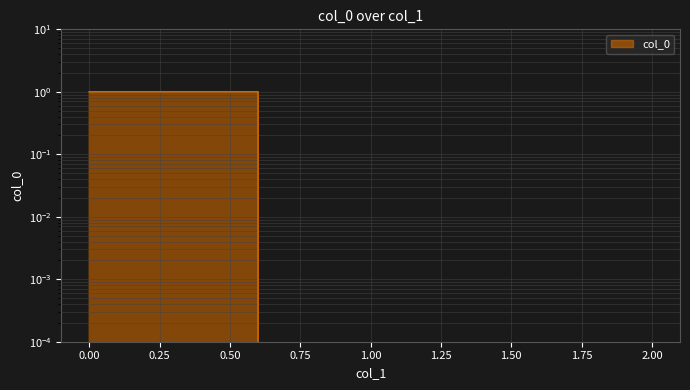

True or false: the data has more than 2 interior local peaks.

False